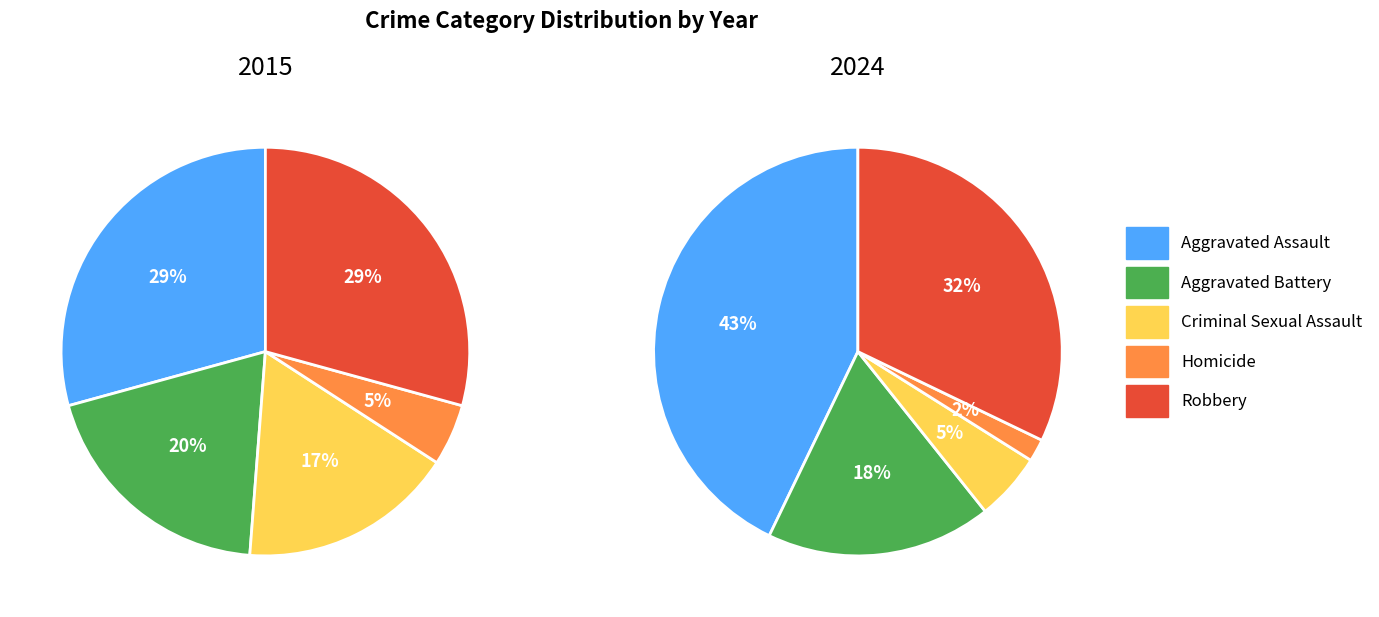

To the nearest percent, what percentage of the pie is Homicide?

2%